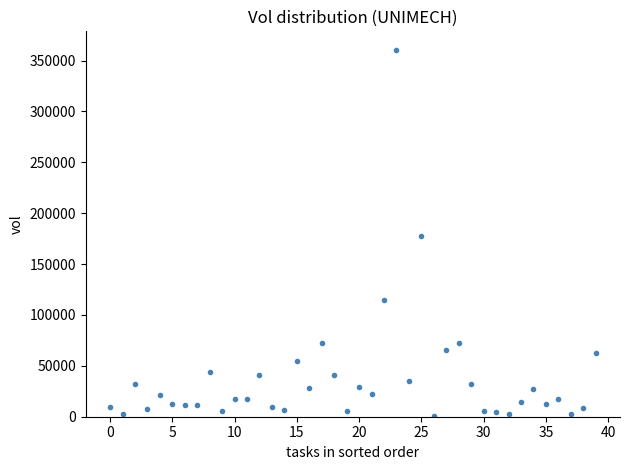

What is the range of Y values (max minus min)?

359730